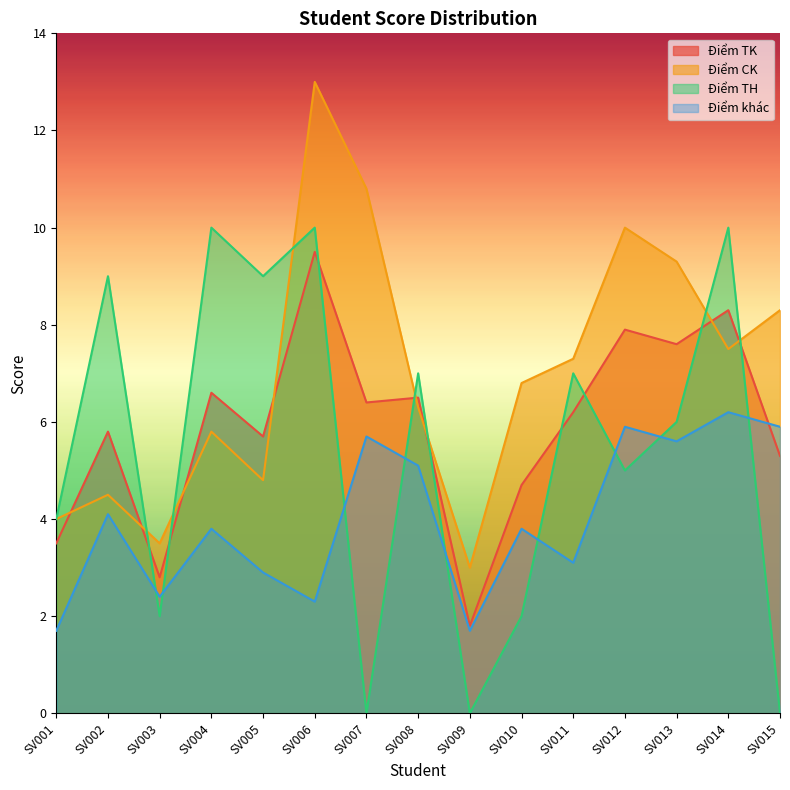

True or false: Điểm TH has more than 2 interior local peaks.

True